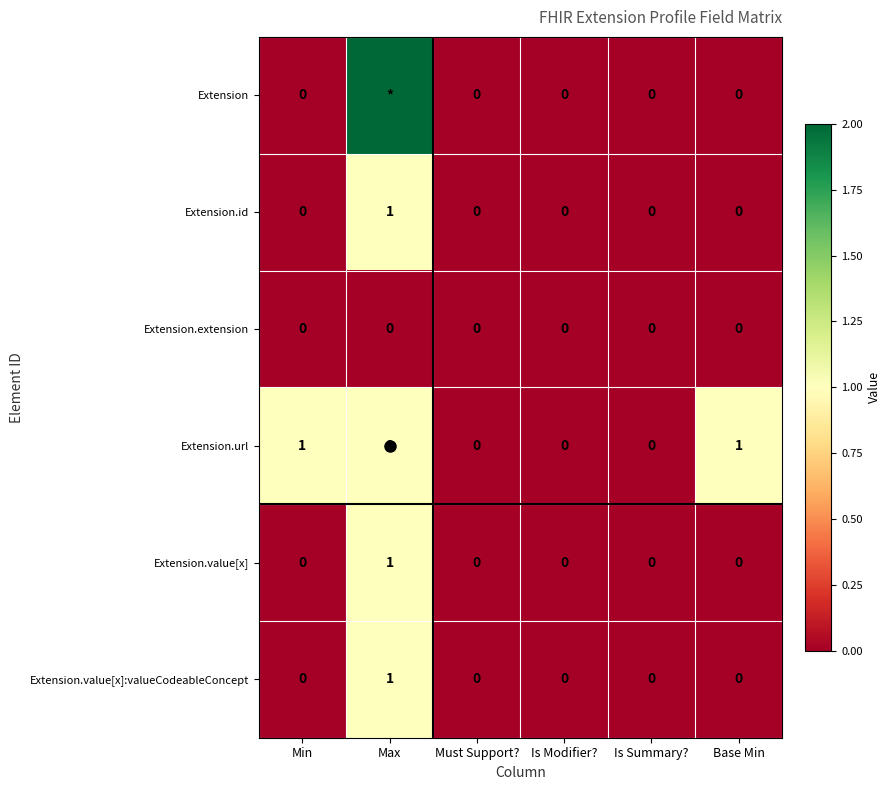

Count the Extension.id values in the range 0 to 1.

6